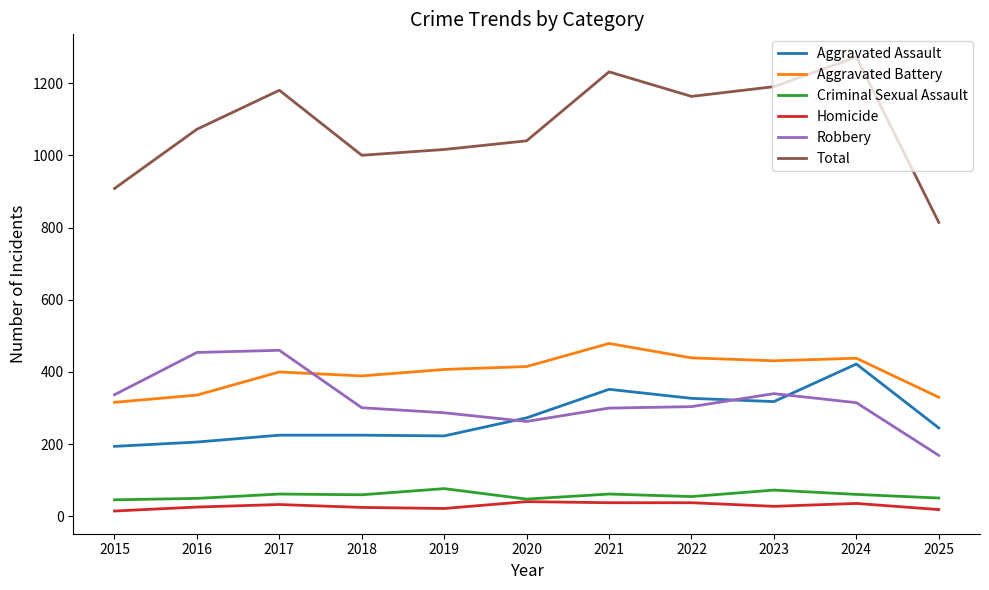

Read the Robbery value at 2025, to the nearest 5.

170